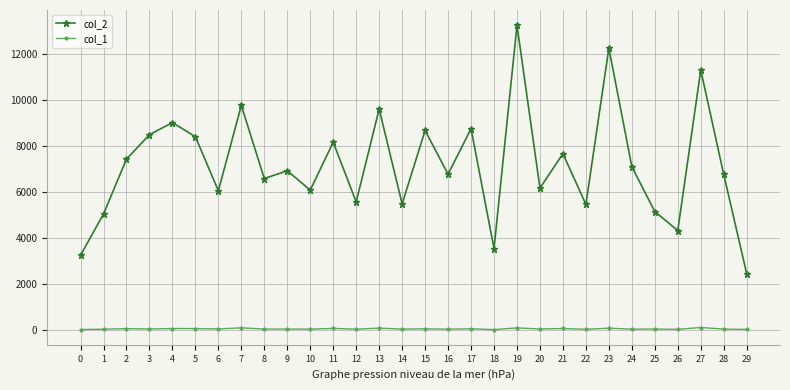

True or false: col_1 has more than 2 interior local peaks.

True